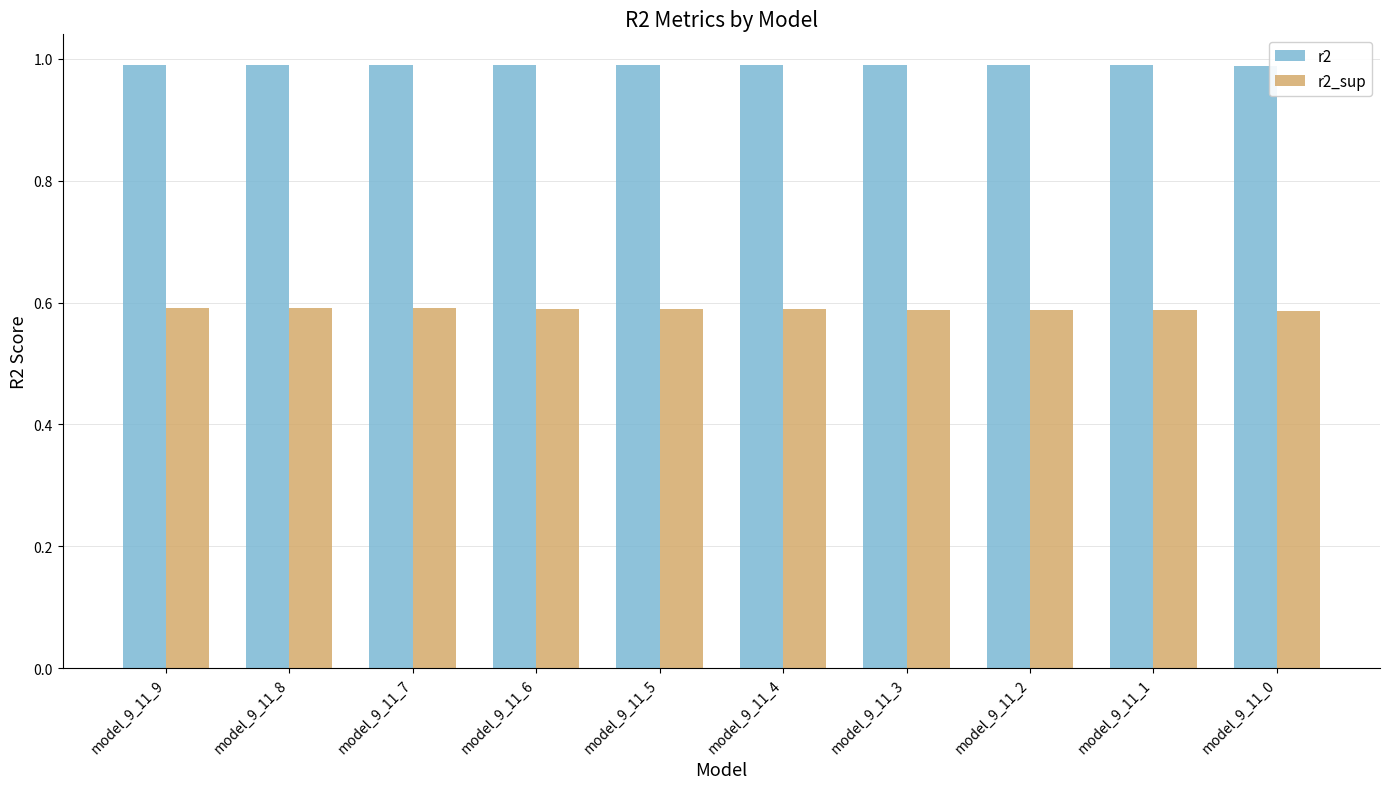

Rank the series by their average value, from highest to lowest.

r2, r2_sup